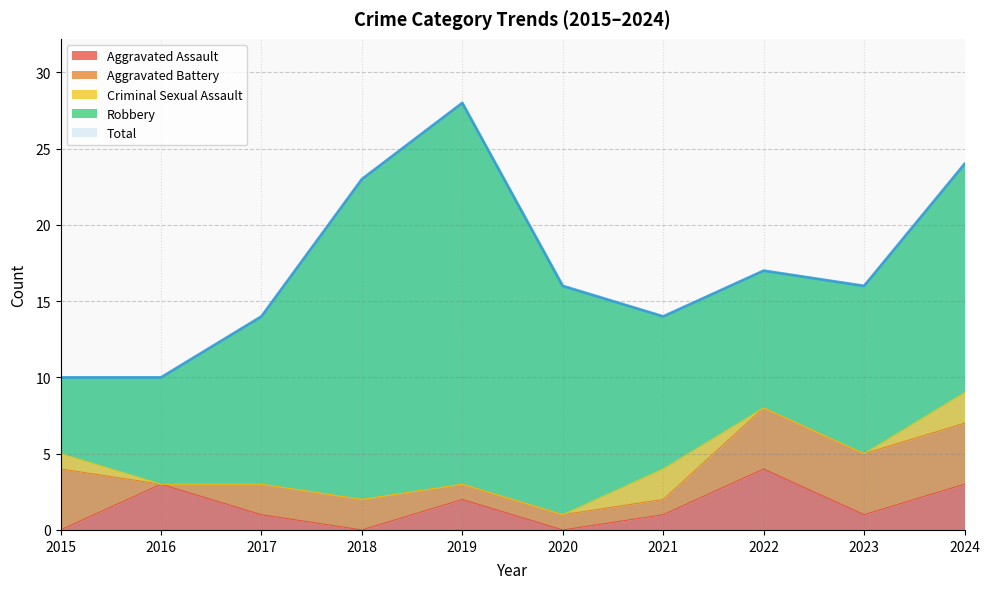

What is the total value across all series at 2022?

34